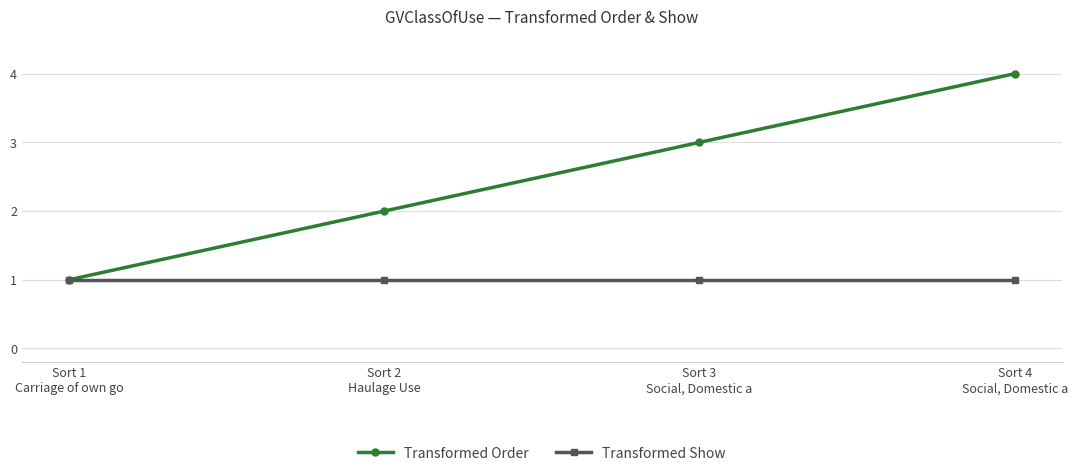

At which category is the sum across all series the highest?

Sort 4
Social, Domestic a